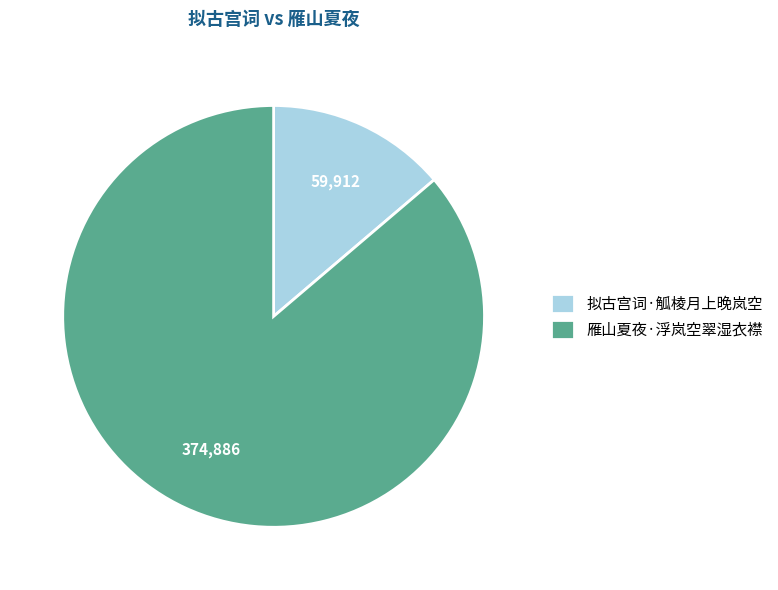

Does any single category account for the majority?

Yes